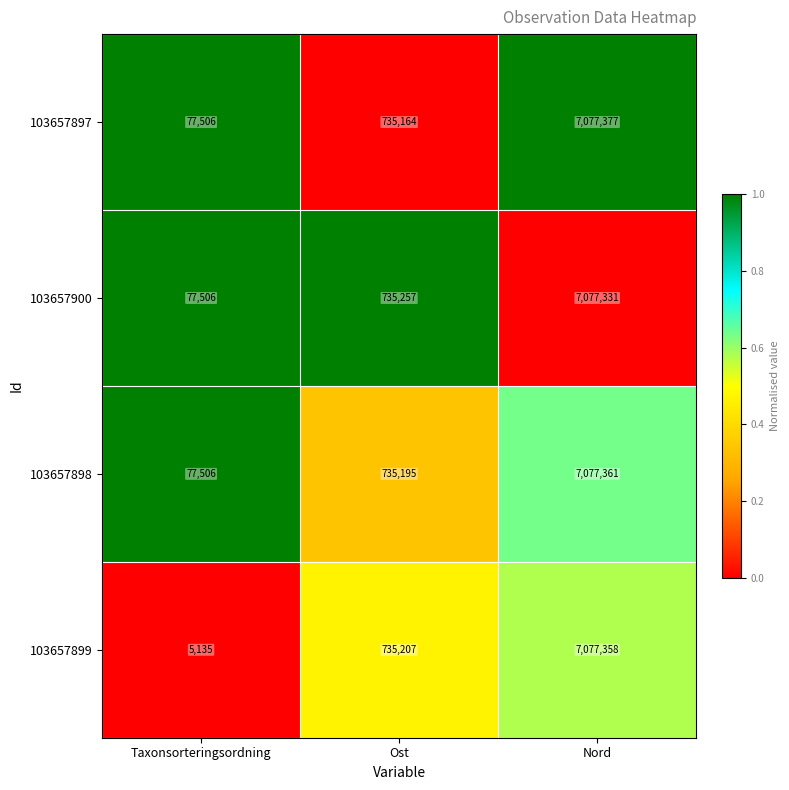

Rank the series by their maximum value, from lowest to highest.

103657900, 103657899, 103657898, 103657897